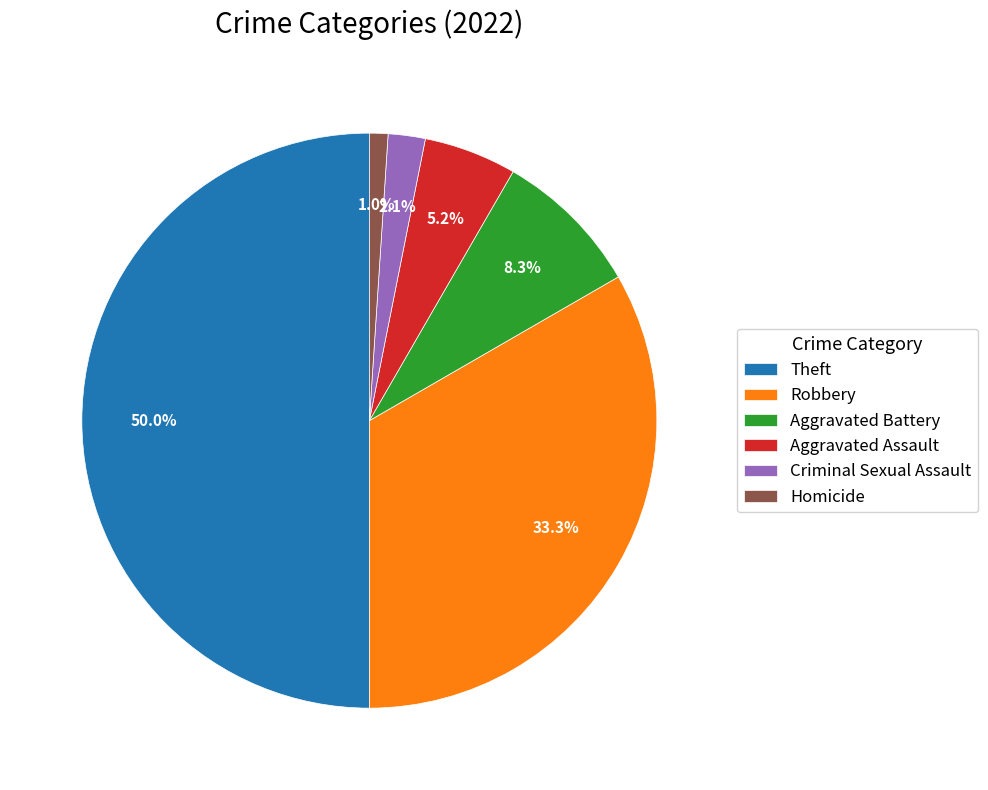

Rank the categories by value from highest to lowest.

Theft, Robbery, Aggravated Battery, Aggravated Assault, Criminal Sexual Assault, Homicide